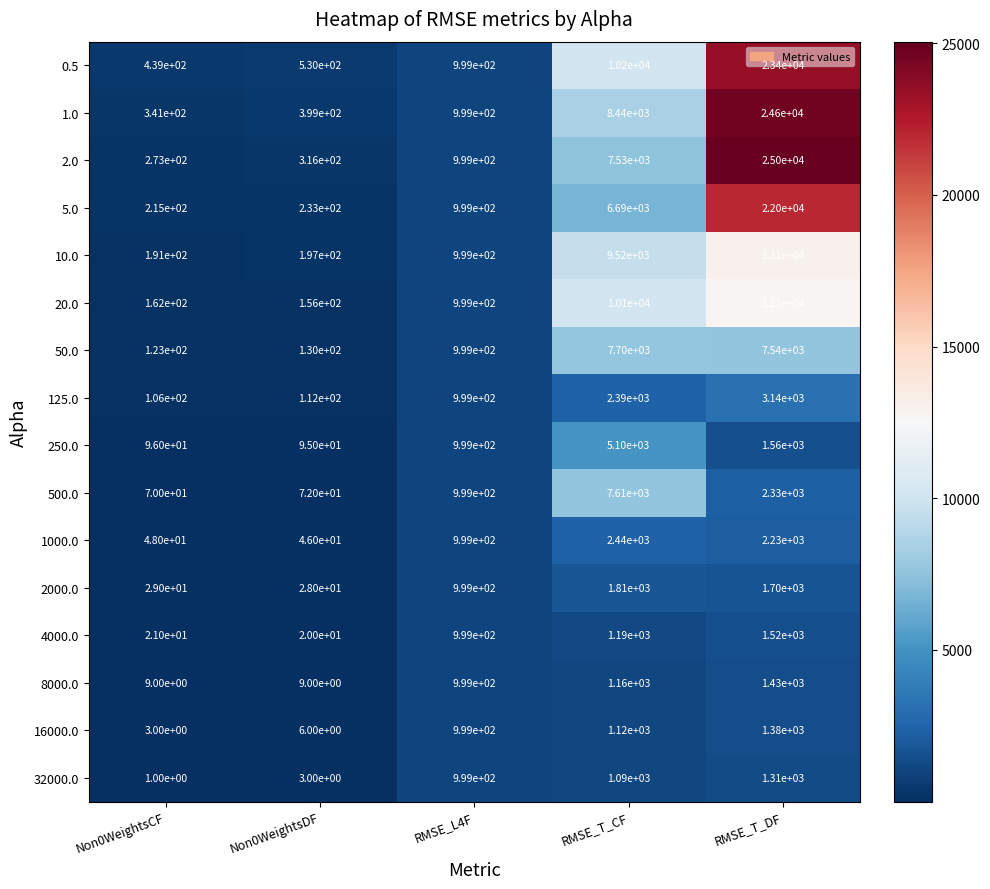

What is the total value across all series at RMSE_T_CF?

84090